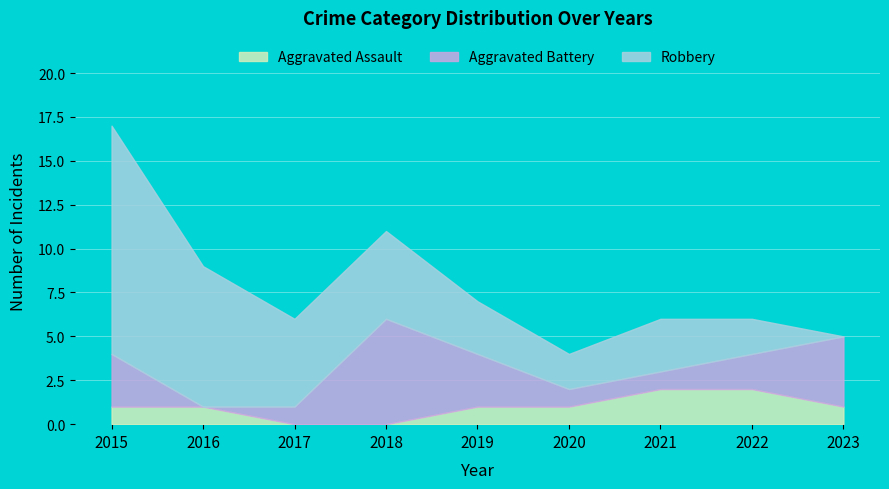

What is the value of the Robbery point at the 8th from the left?

2